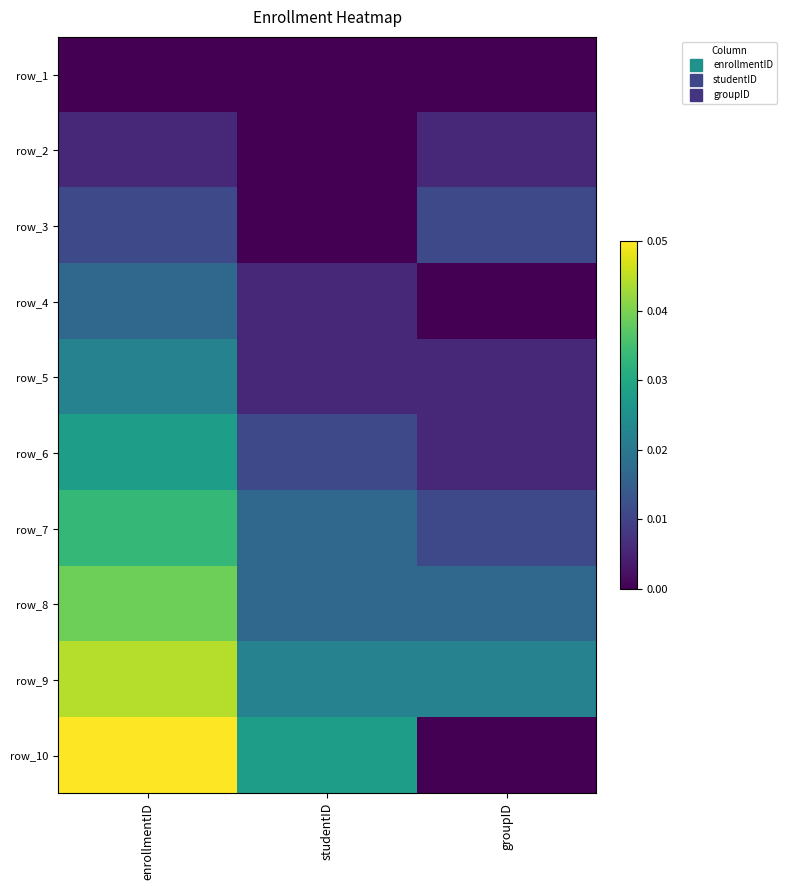

At how many categories does at least one series exceed 0?

3